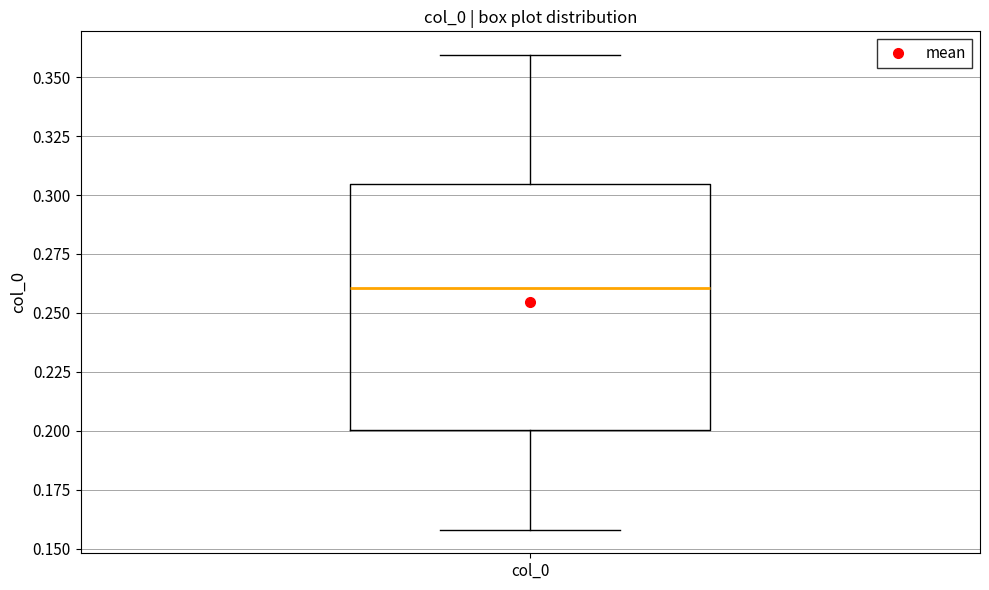

Read this box plot against the y-axis: the position of the median line, the range covered by the box, and the ends of both whiskers. The values are not printed on the chart, so give them approximately, as read against the axis.

median 0.260, box 0.200 to 0.305, whiskers 0.160 to 0.360